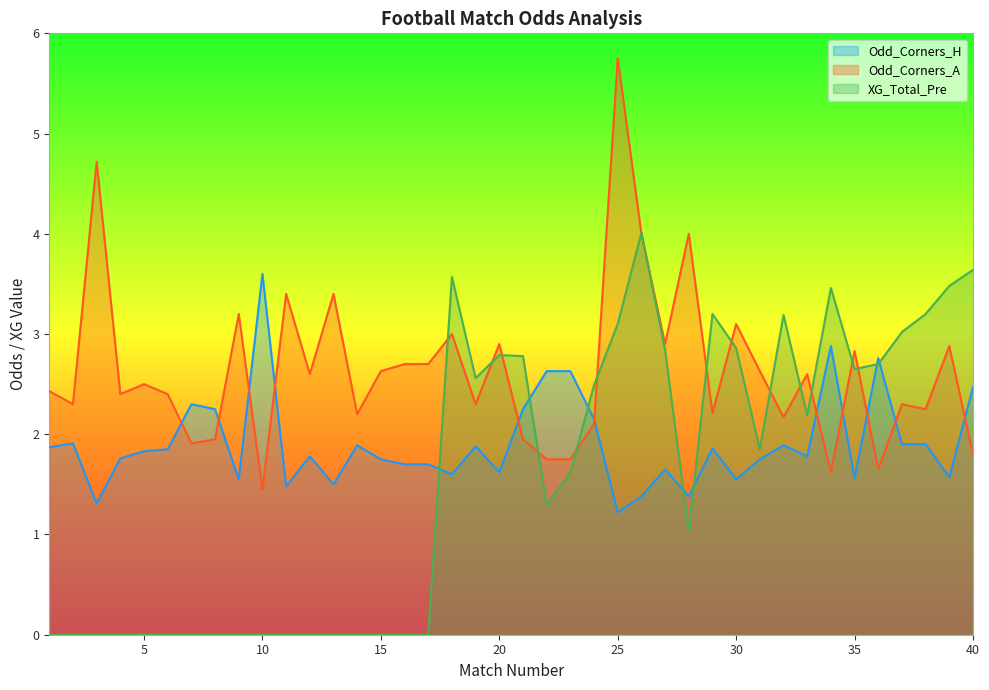

How many times do Odd_Corners_H and Odd_Corners_A cross each other?

11